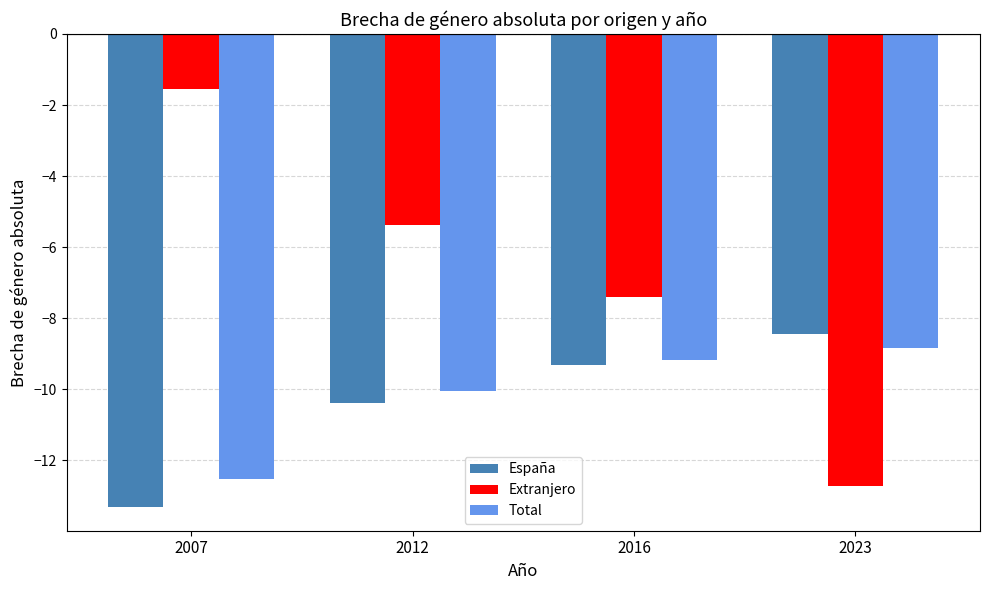

How many bars are there in total?

12